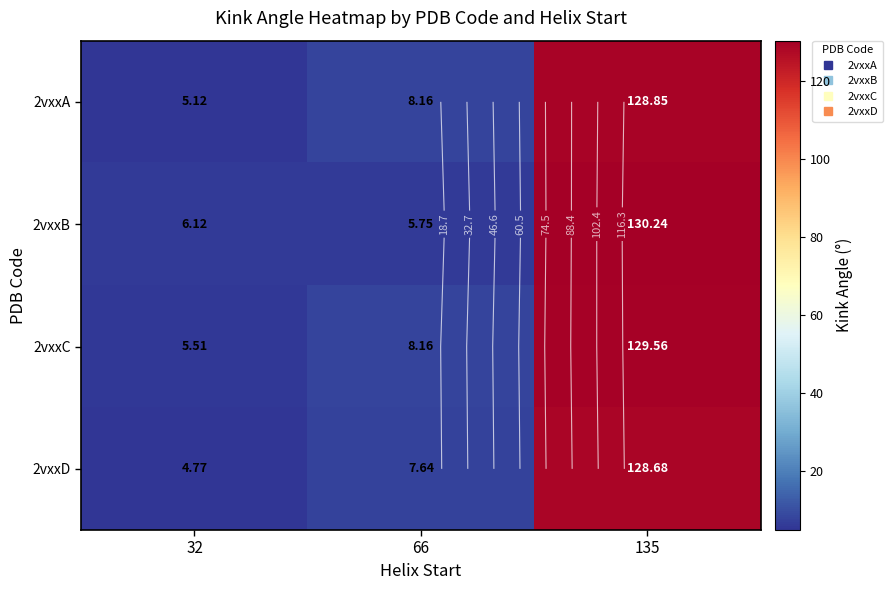

At which label does 2vxxC reach its minimum?

32